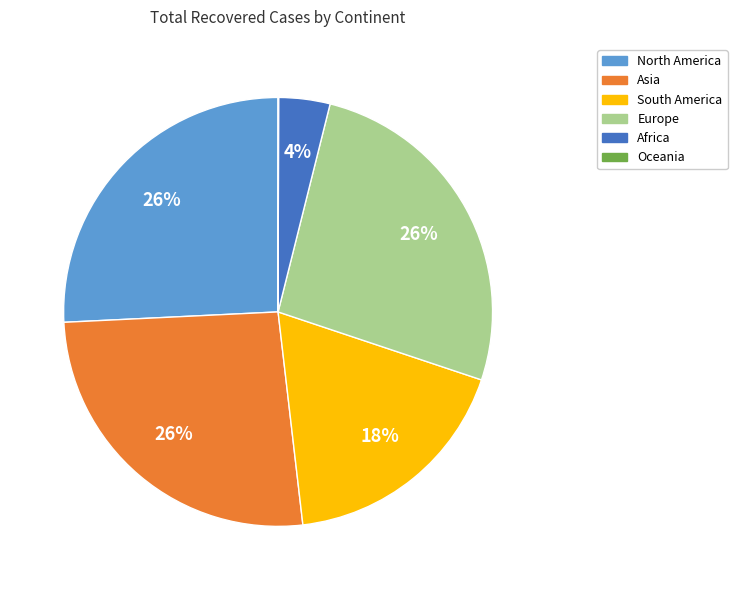

To the nearest percent, what is the average slice percentage?

17%